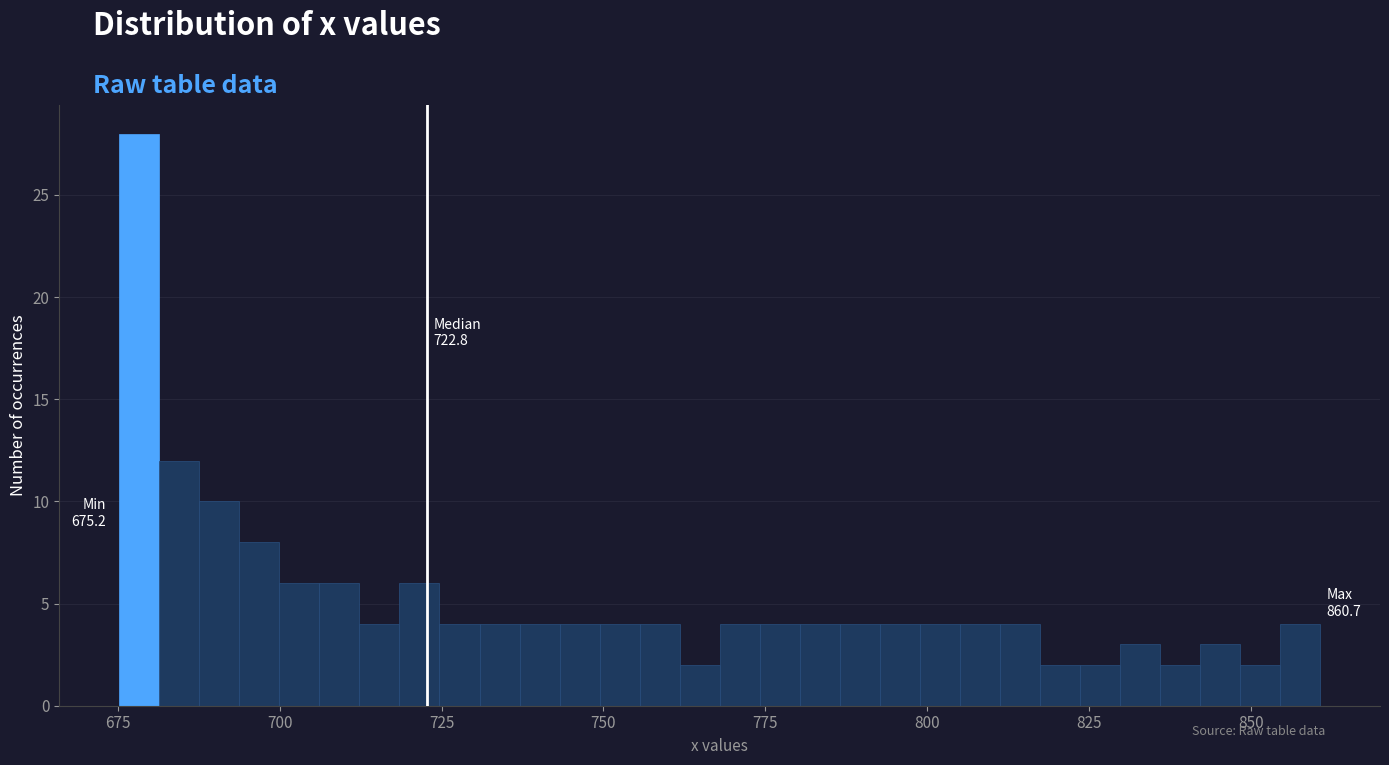

Around what value on the x-axis is the tallest bar? Give the approximate position of its centre, as read against the axis.

680